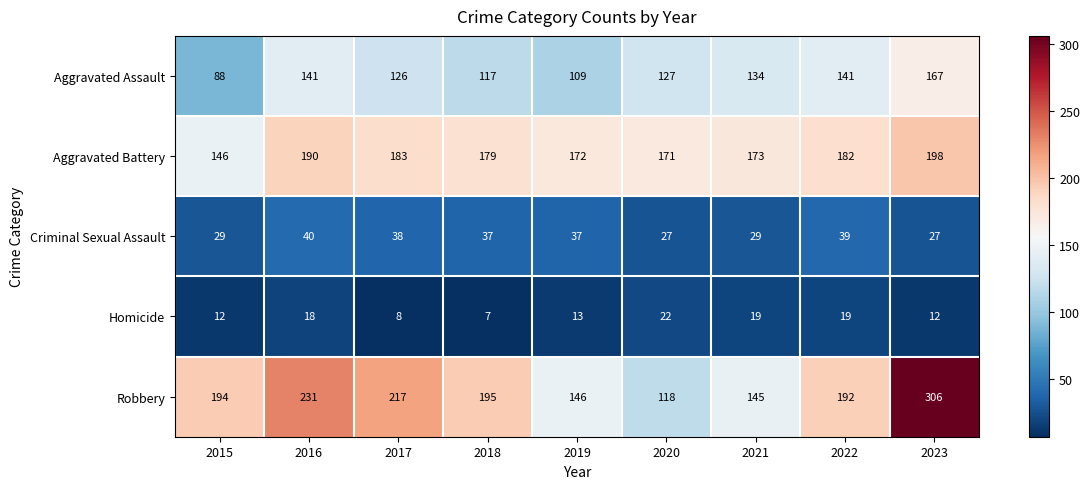

How many series are shown in this chart?

5